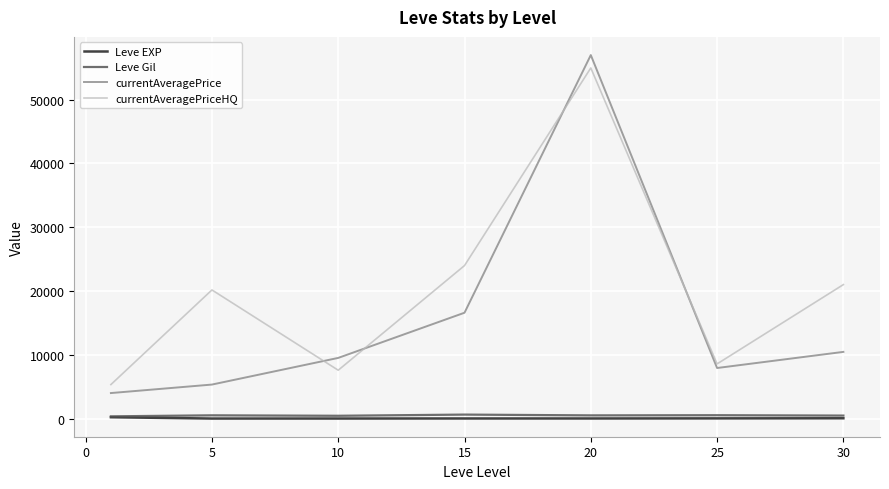

What is the lowest value of the currentAveragePrice series?

4000.0